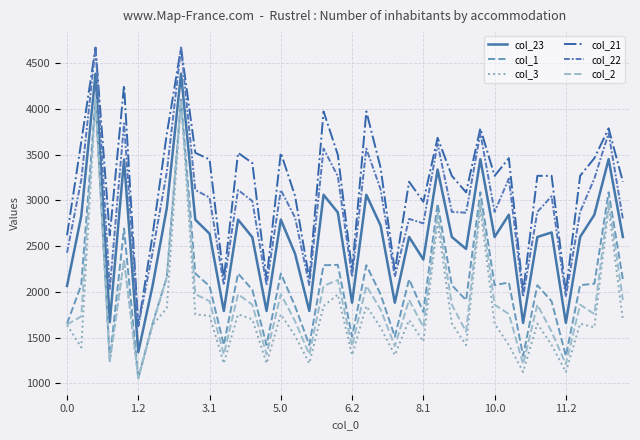

What are all the series names shown in the legend?

col_23, col_1, col_3, col_21, col_22, col_2